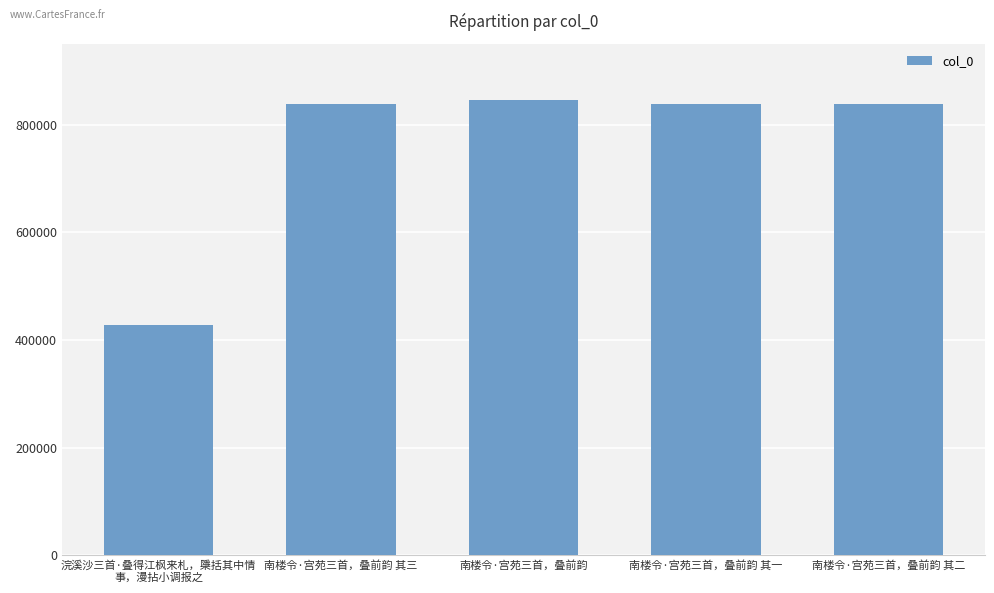

What position from the left is 南楼令·宫苑三首，叠前韵?

3